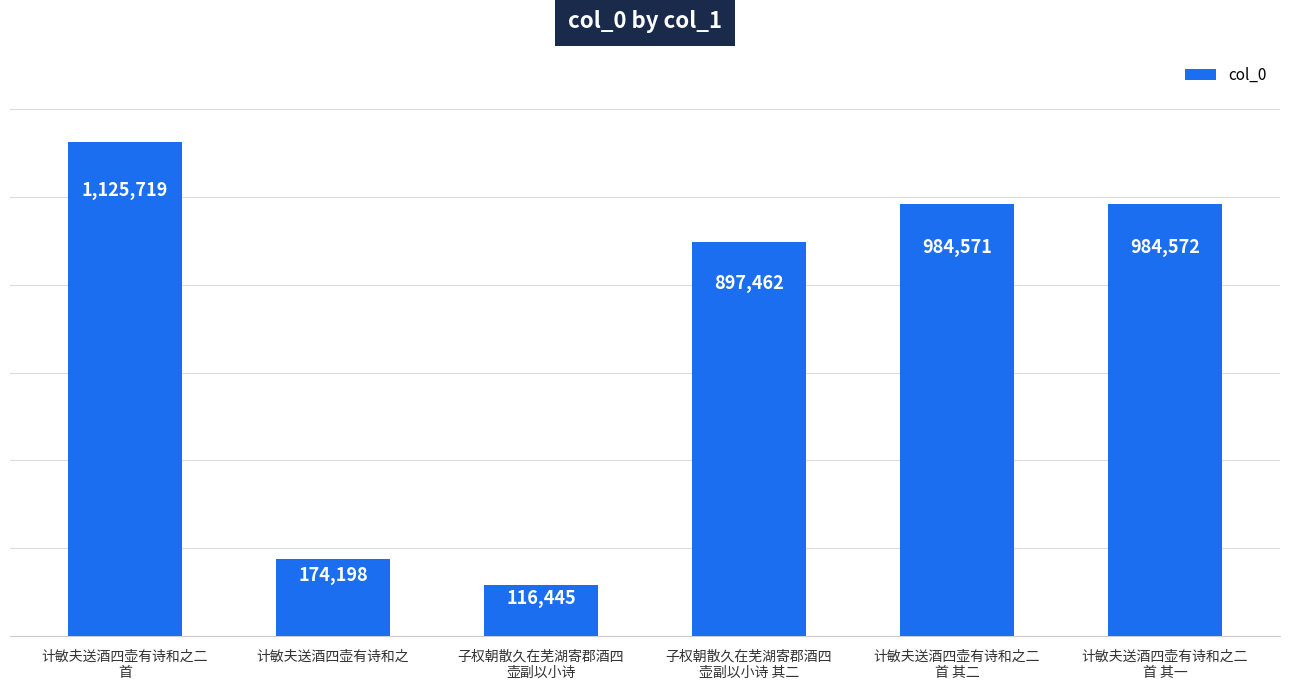

Reading left to right, extract all data points from this chart.

1125719	174198	116445	897462	984571	984572